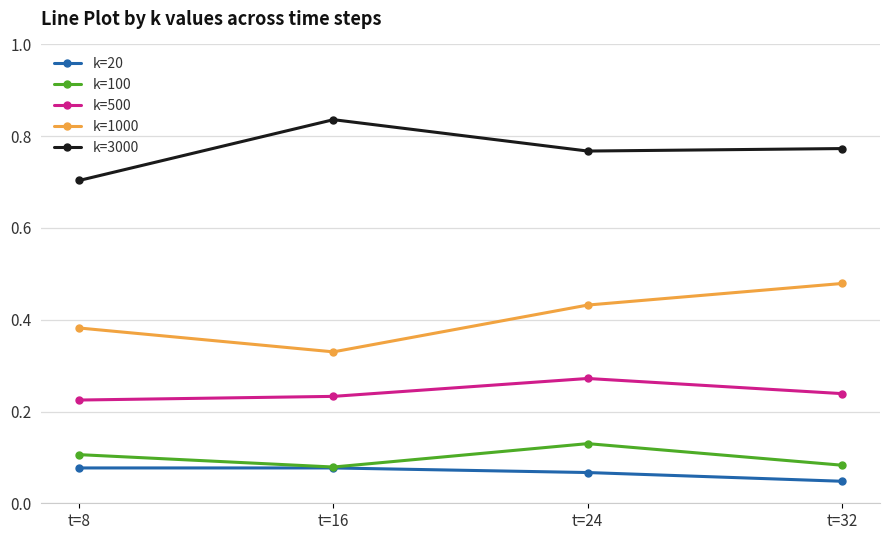

List the series in order of their peak value, lowest first.

k=20, k=100, k=500, k=1000, k=3000